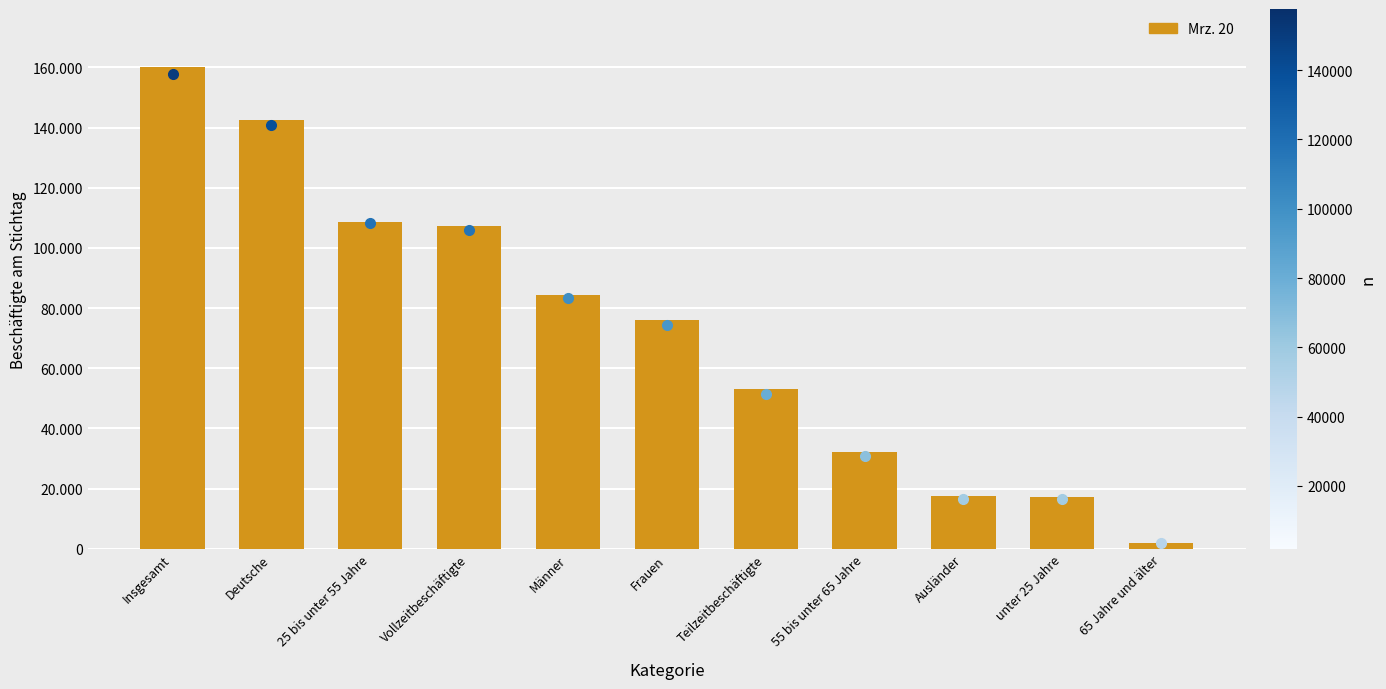

What is the change in value from 25 bis unter 55 Jahre to Frauen?

-32860